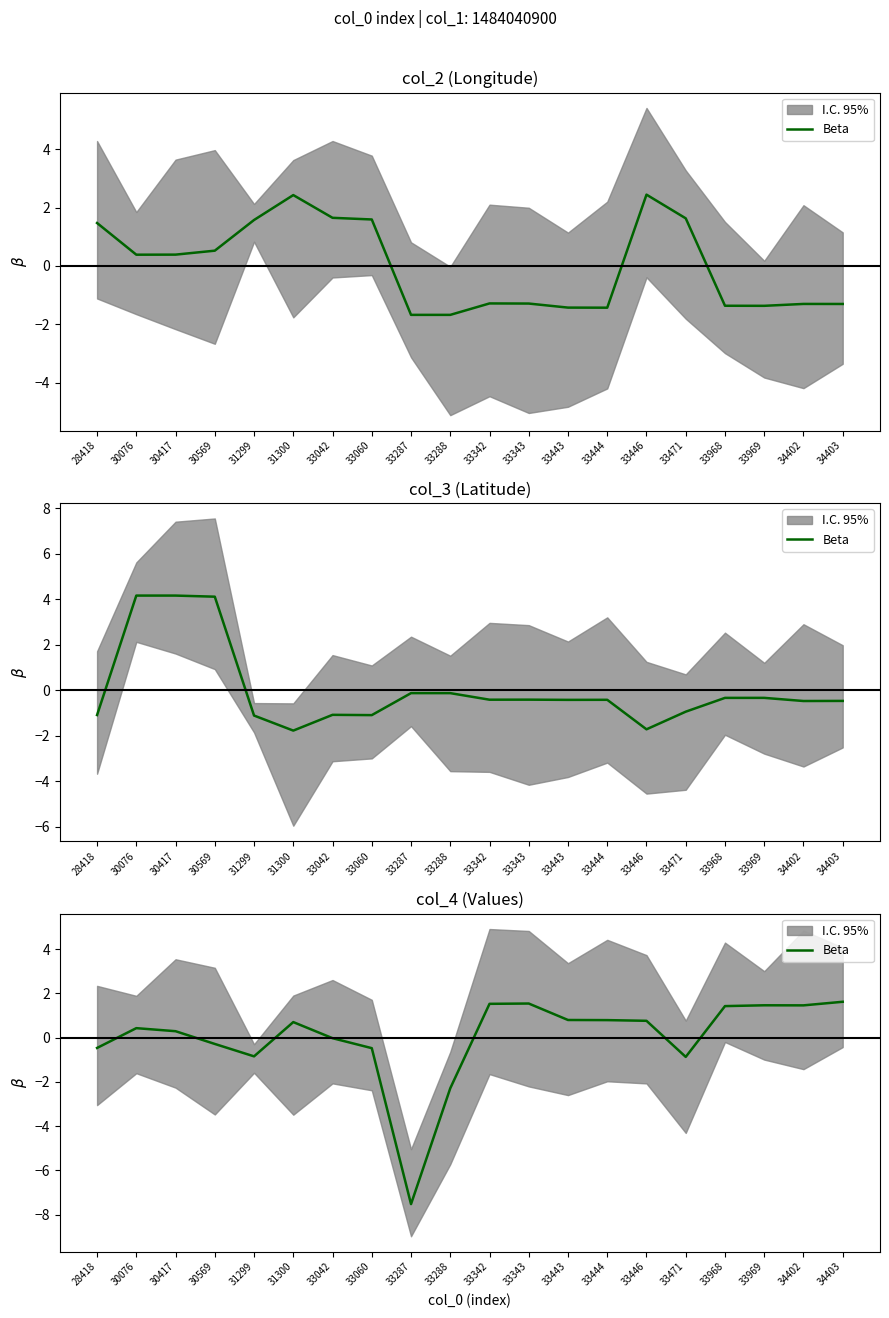

Rank the categories by value from lowest to highest.

33287, 33288, 33471, 31299, 33060, 28418, 30569, 33042, 30417, 30076, 31300, 33446, 33444, 33443, 33968, 34402, 33969, 33342, 33343, 34403